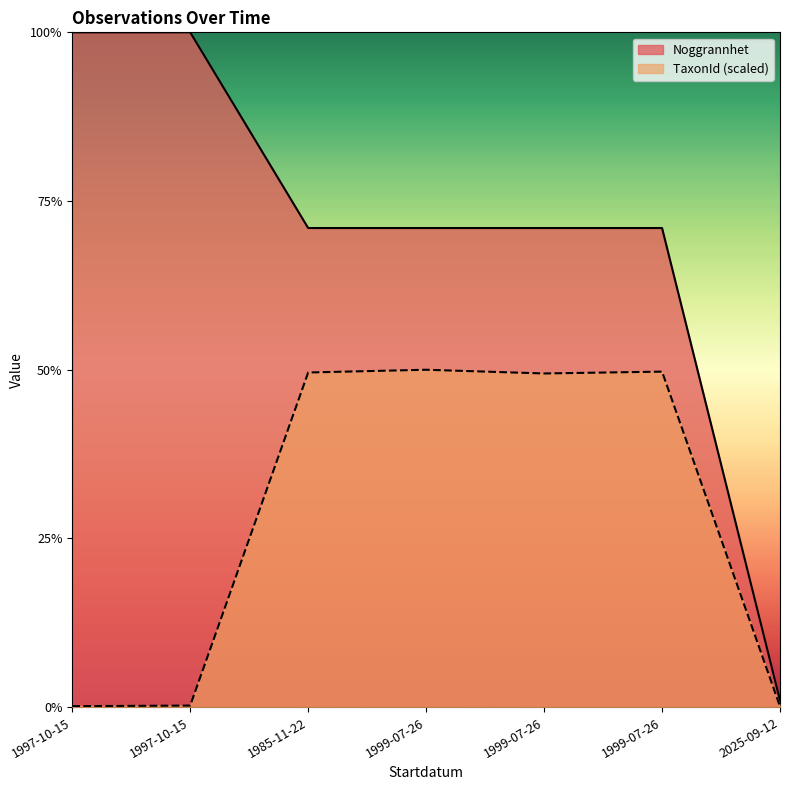

Reading left to right, transcribe all the data shown in this chart.

Noggrannhet: 1997-10-15=1.0	1997-10-15=1.0	1985-11-22=0.7	1999-07-26=0.7	1999-07-26=0.7	1999-07-26=0.7	2025-09-12=0.0
TaxonId: 1997-10-15=0.0	1997-10-15=0.0	1985-11-22=0.5	1999-07-26=0.5	1999-07-26=0.5	1999-07-26=0.5	2025-09-12=0.0